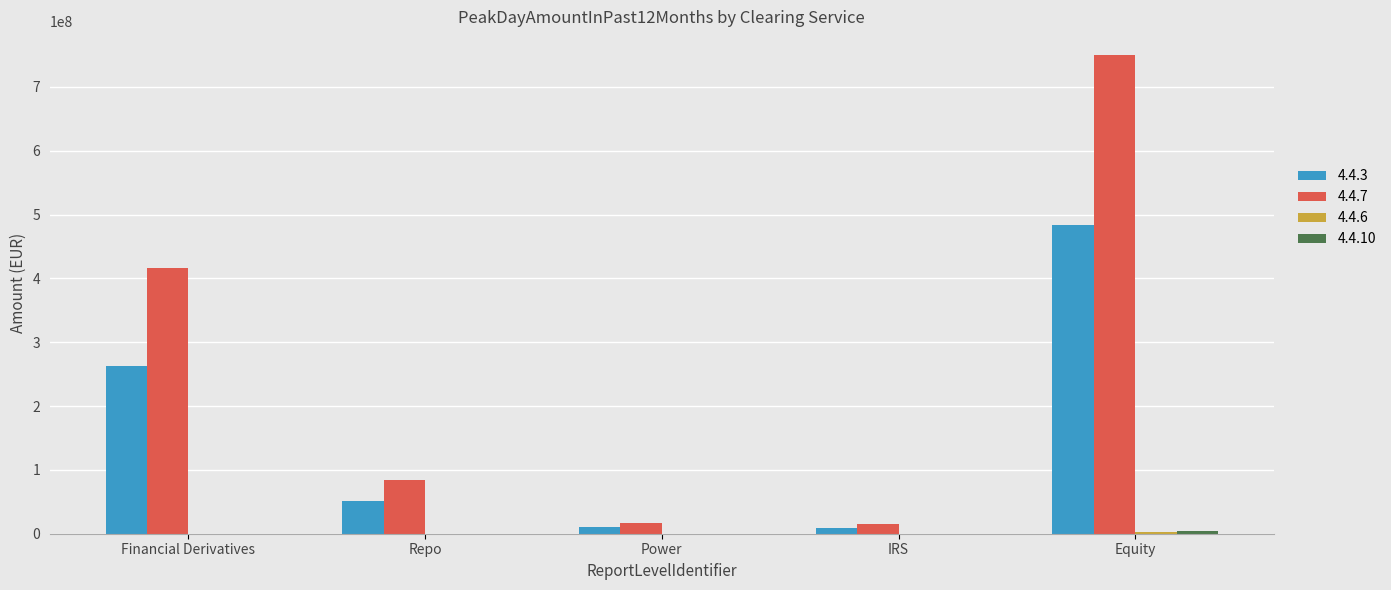

True or false: 4.4.7 has a value of 15905960.0 at IRS.

True